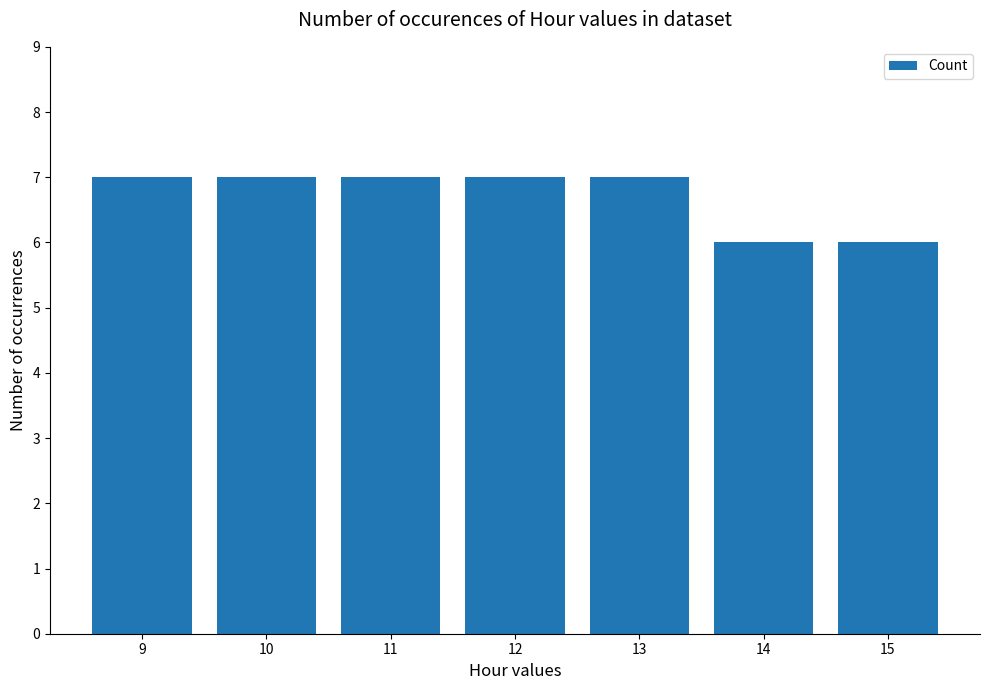

What is the change in value from 12 to 14?

-1